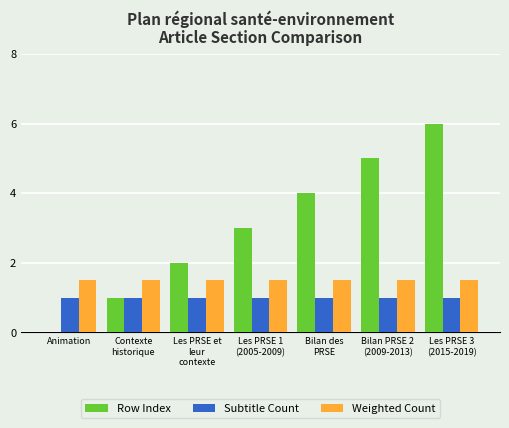

Is the value of Weighted Count at Animation greater than the value of Subtitle Count at Contexte
historique?

Yes